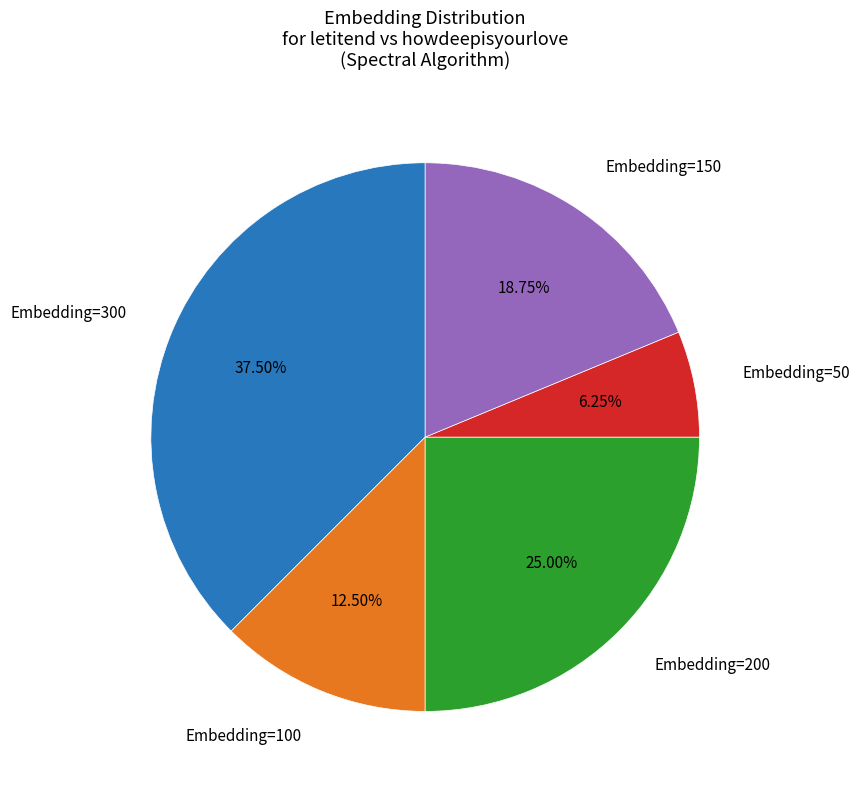

Is there any slice that represents more than half of the pie?

No